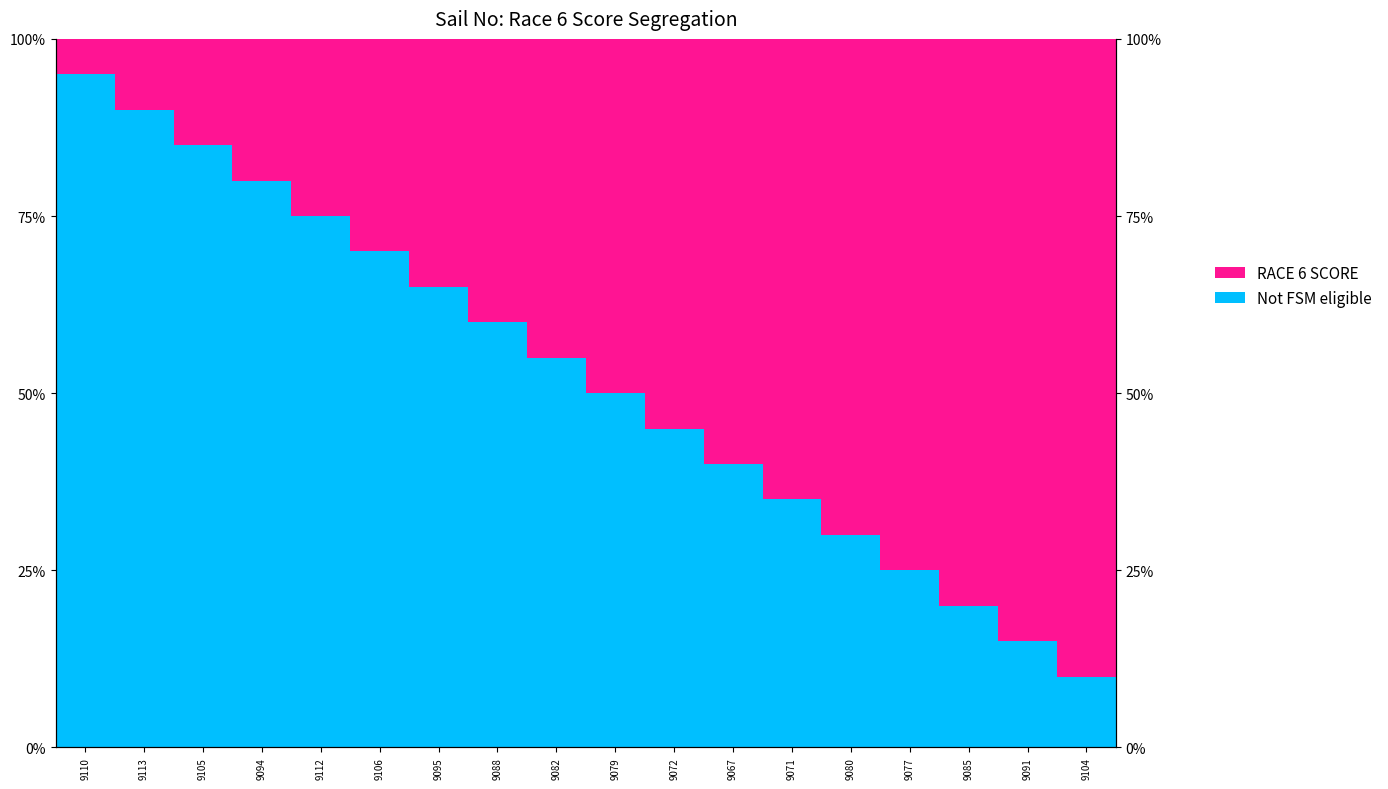

What is the lowest value of the RACE 6 SCORE series?

5.0